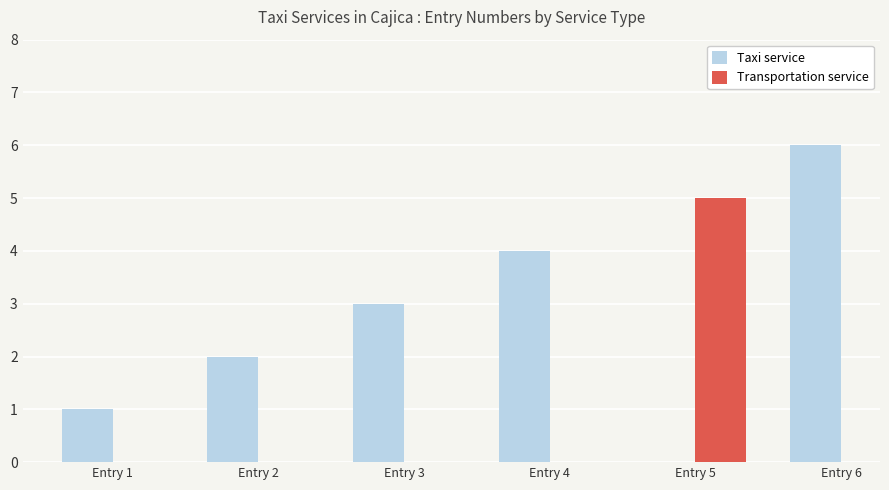

What is the greatest value displayed?

6